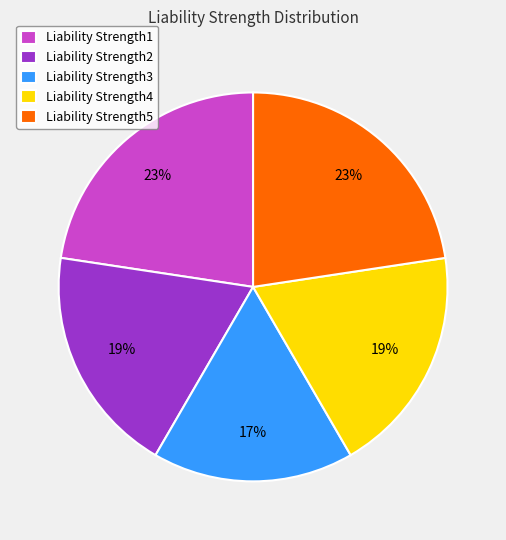

How many slices are in this pie chart?

5